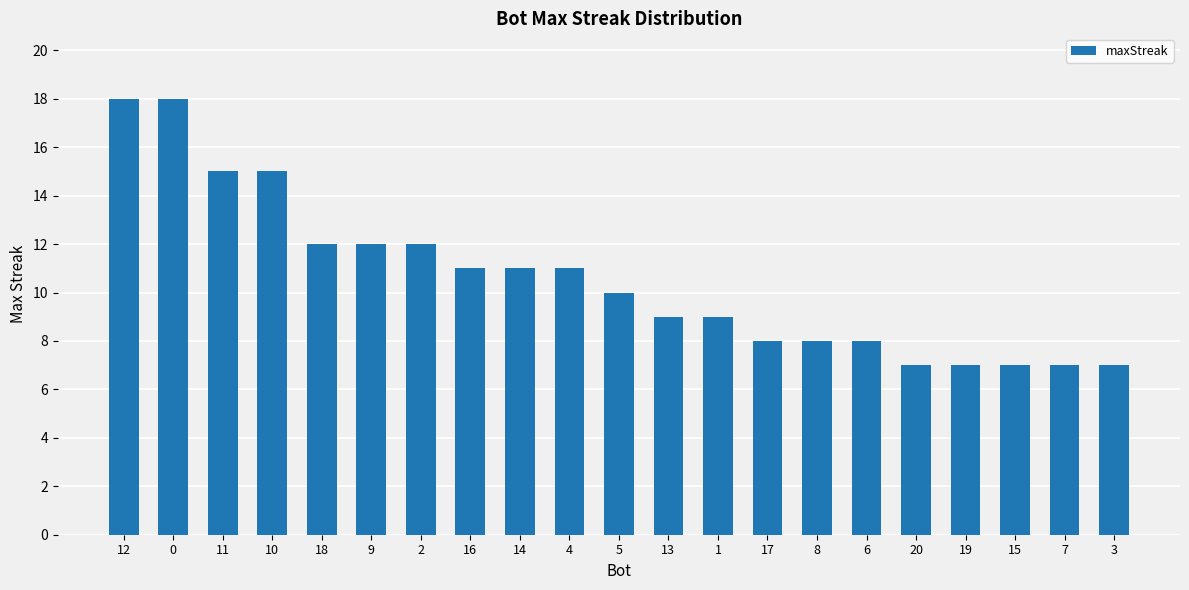

Between 20 and 5, which is larger?

5